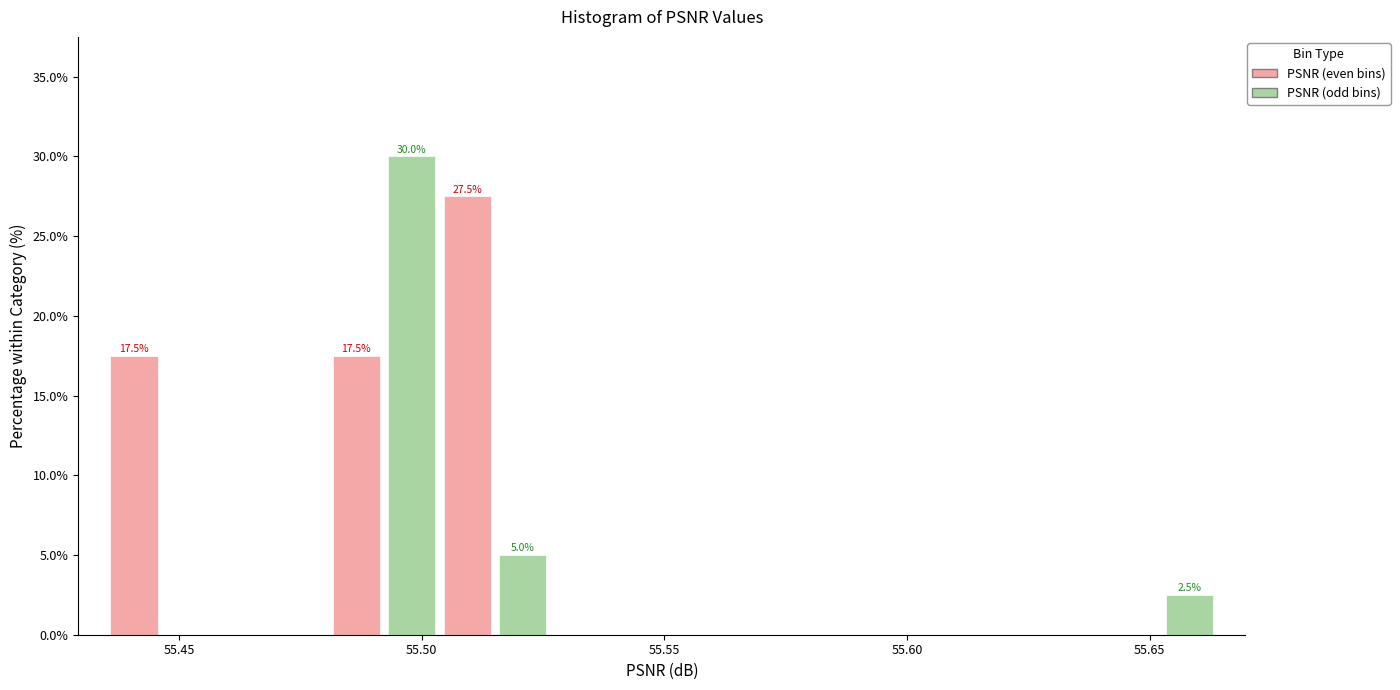

Read against the x-axis, roughly where is the centre of the tallest bar?

55.500